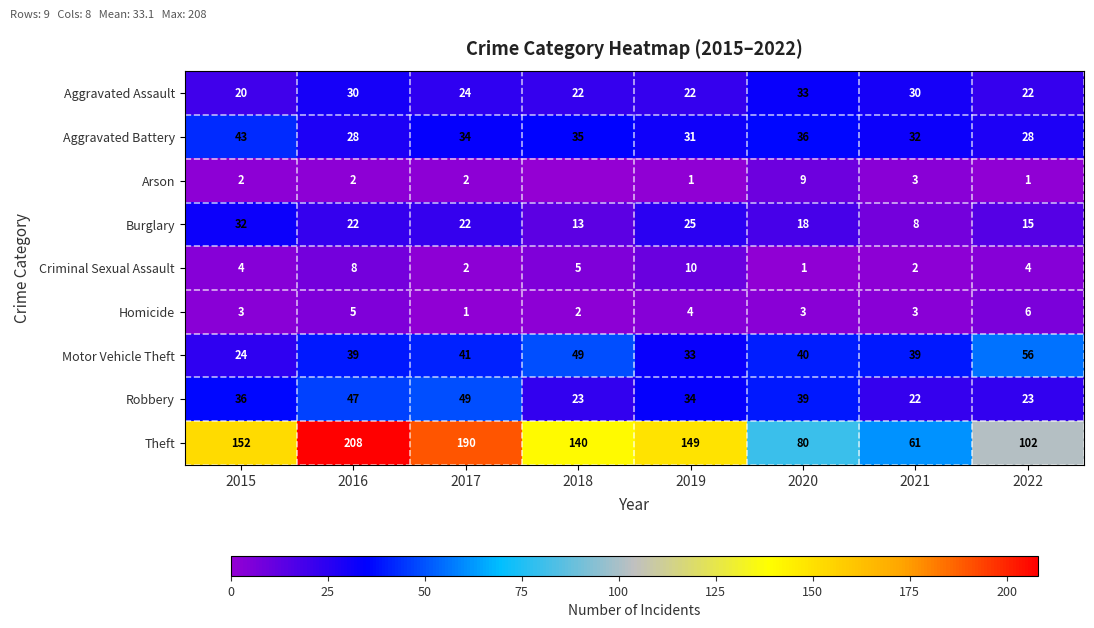

The value of Burglary at 2015 is 12. True or false?

False